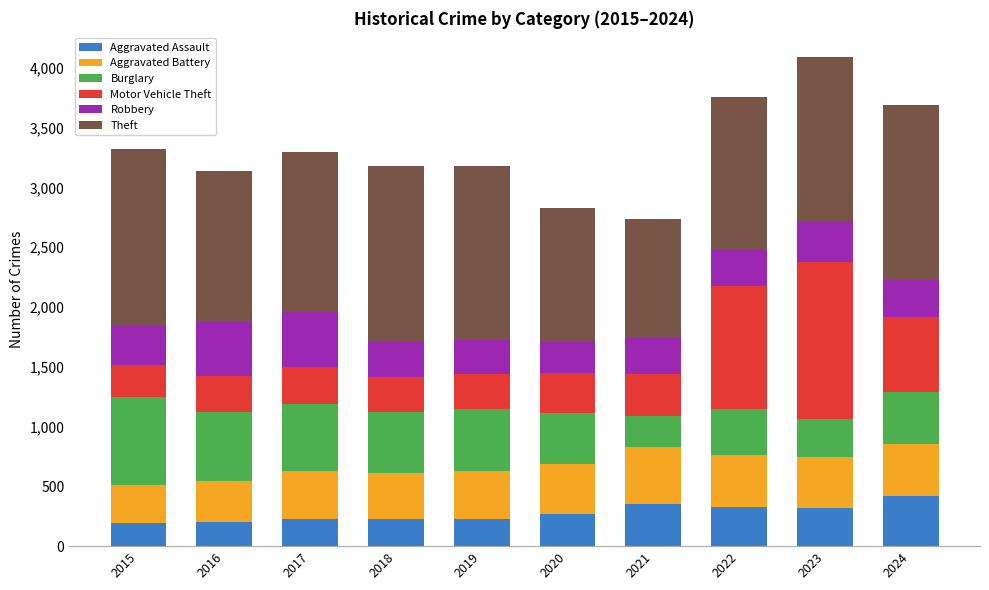

What is the difference between the second highest and second lowest values in the Aggravated Assault series?

146